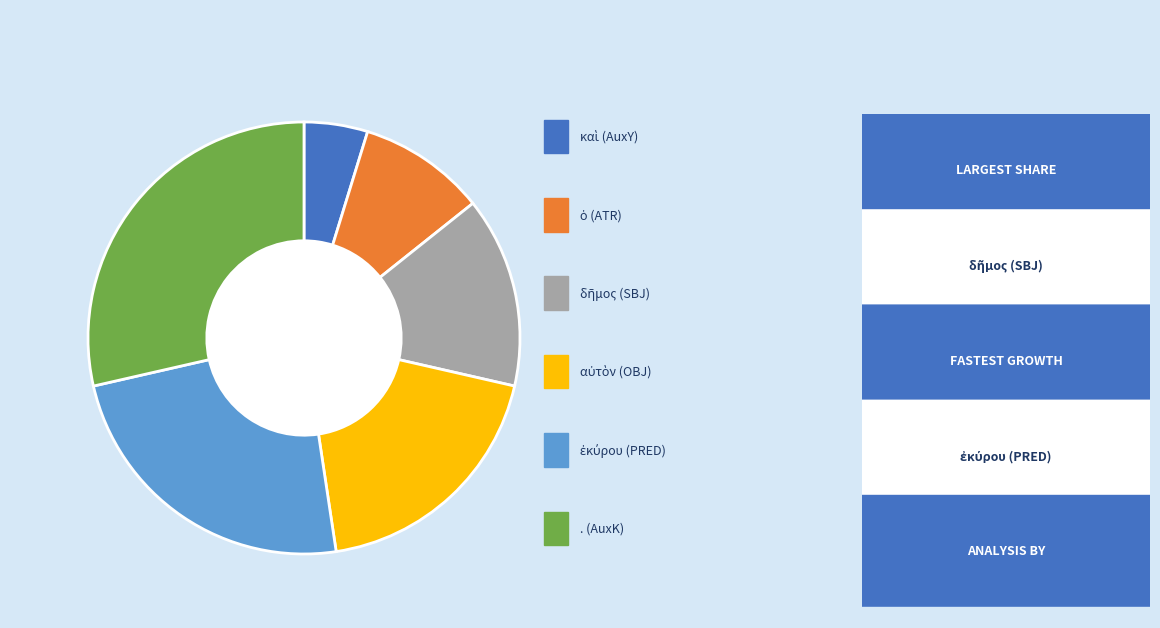

Does any single category account for the majority?

No